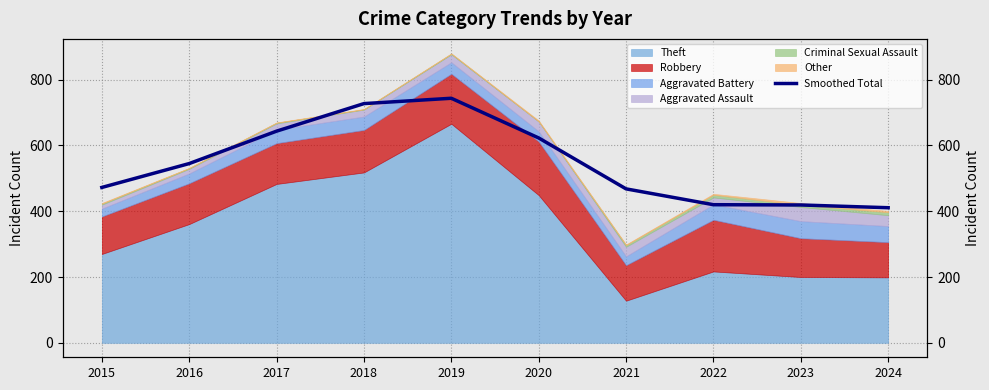

Read the value at 2017.

643.5